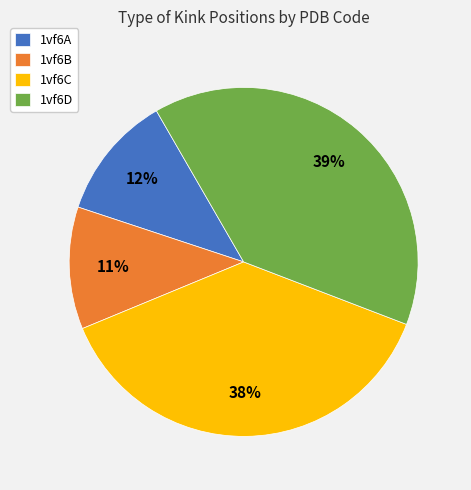

The 1vf6D slice represents 44% of the pie. True or false?

False